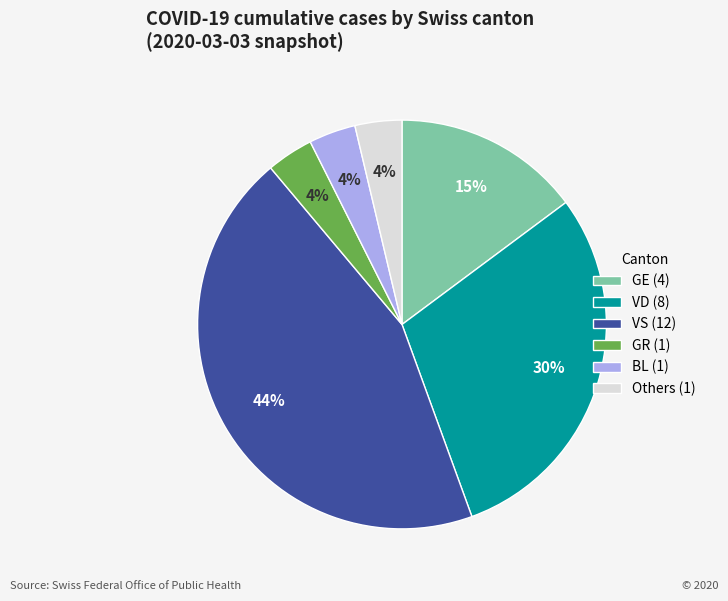

Which has a higher value, Others (1) or GE (4)?

GE (4)